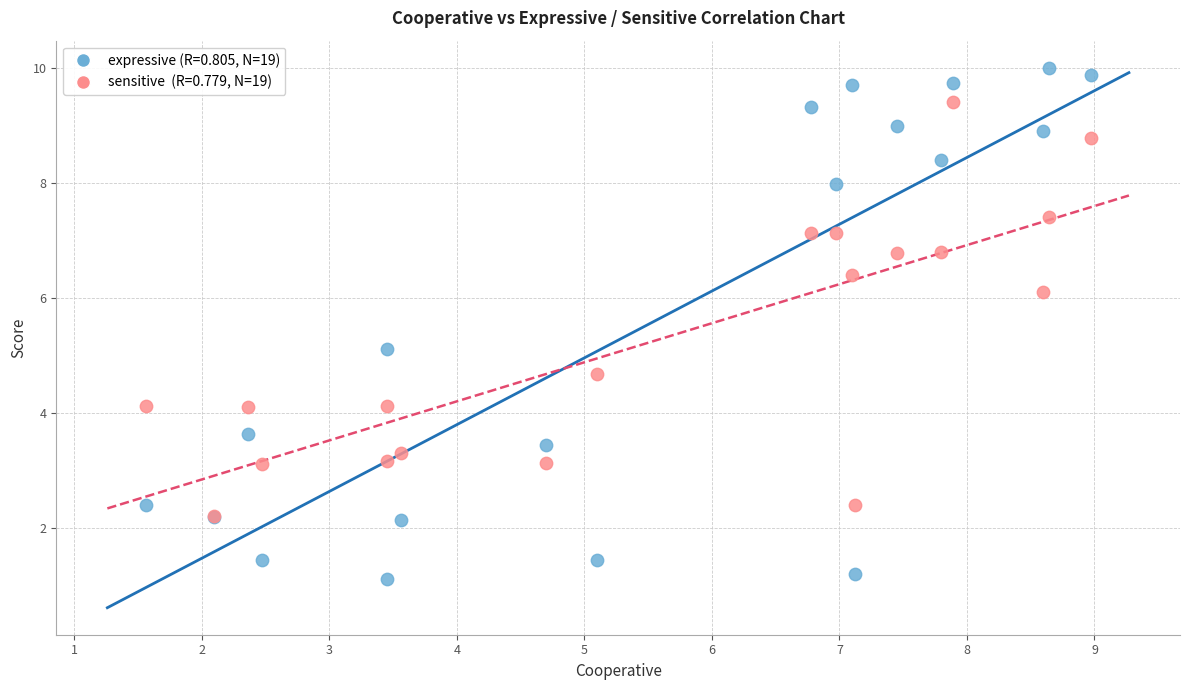

Across all series, what Y value is closest to 5?

5.1